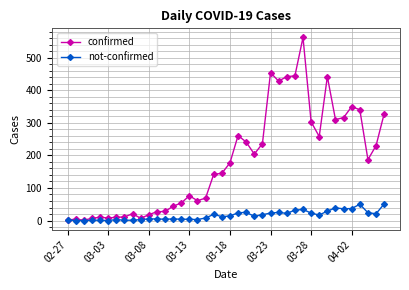

What is the maximum value shown in the chart?

562